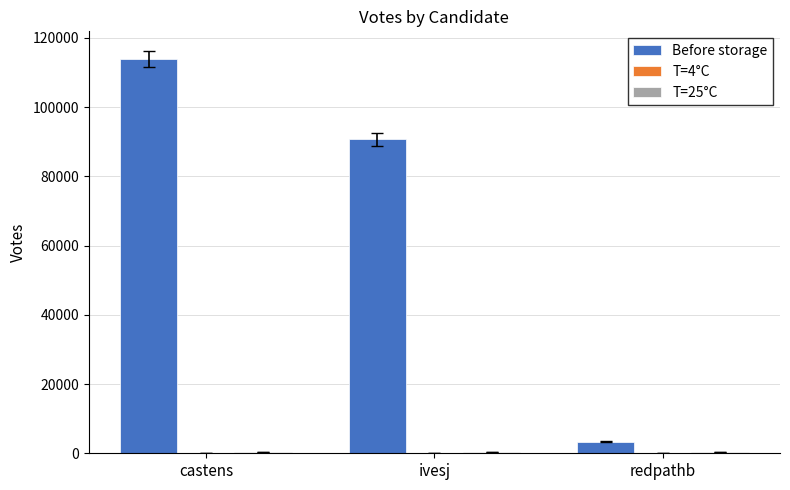

Which series has the largest total across all categories?

Before storage